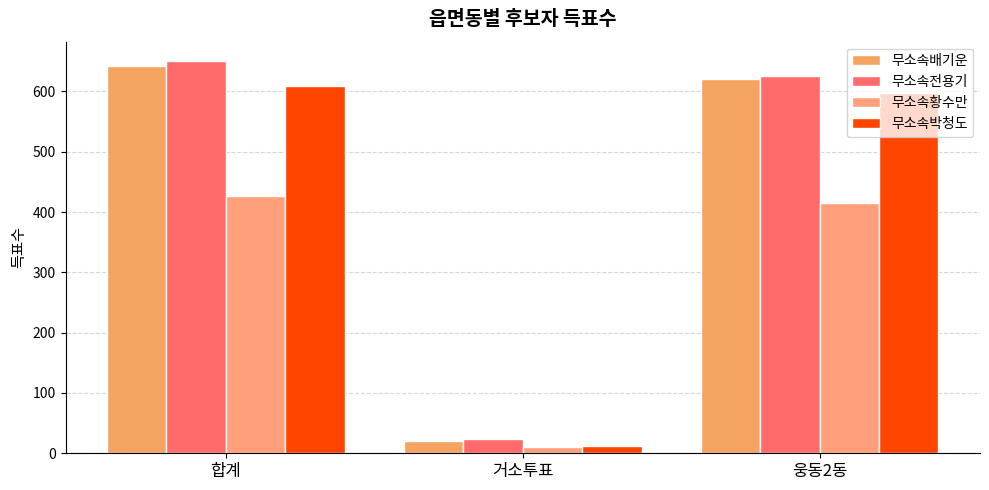

What is the label of the 2nd bar from the left?

거소투표